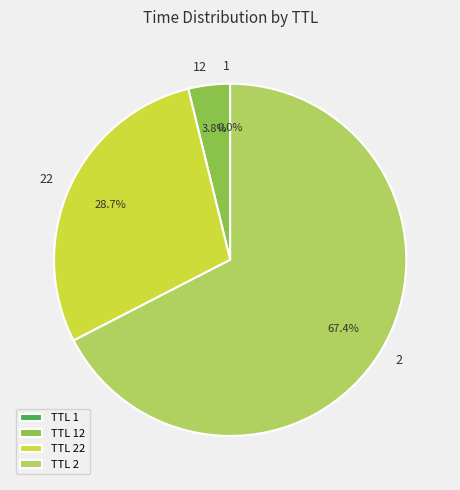

What is the largest slice in the pie chart?

TTL 2